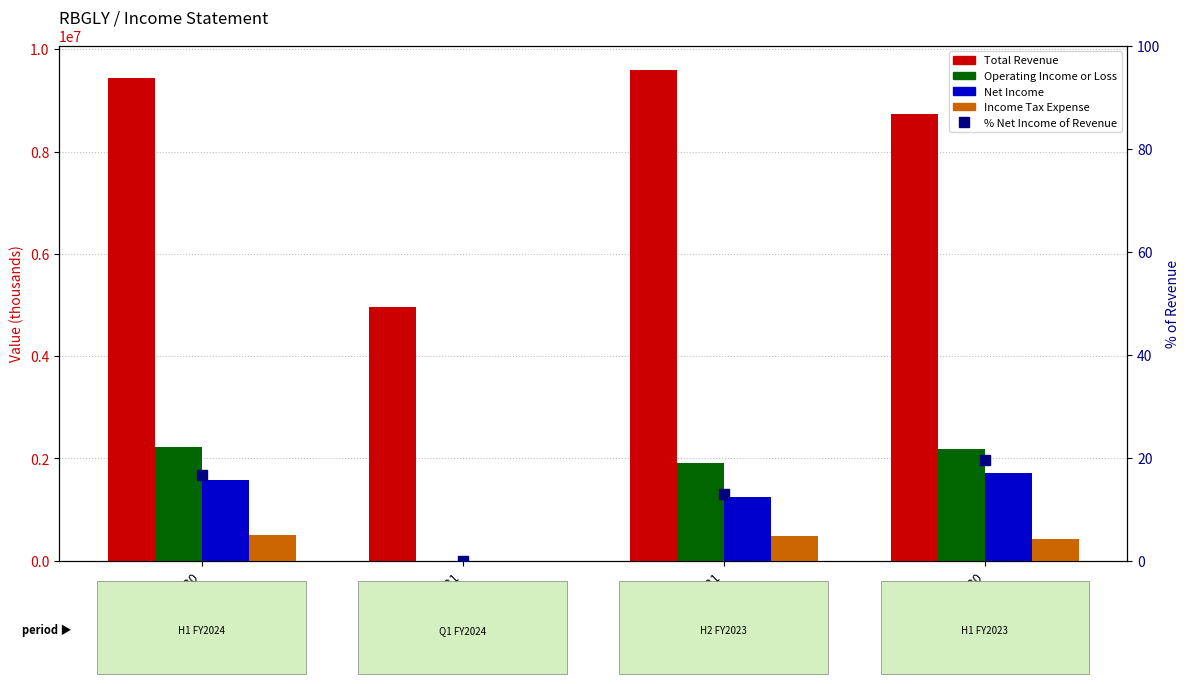

Is the value of Operating Income or Loss at 2023-03-31 greater than the value of Total Revenue at 2022-06-30?

No